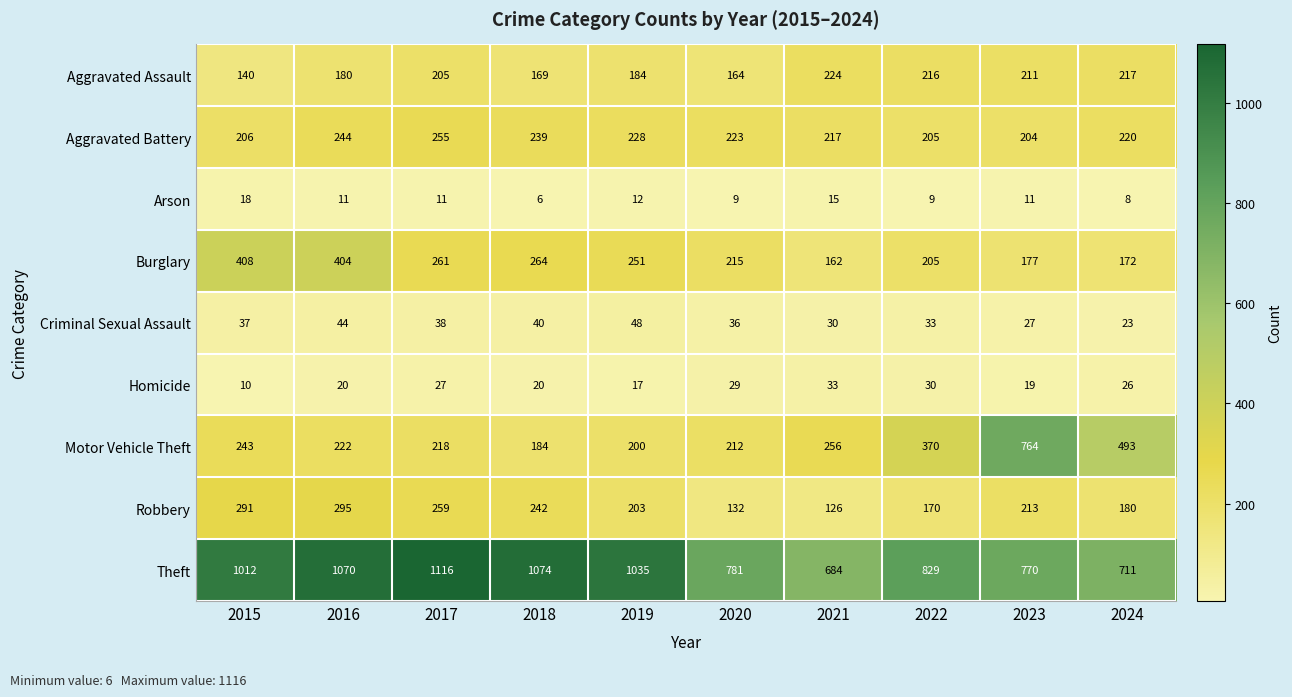

Which series has the widest spread of values?

Motor Vehicle Theft